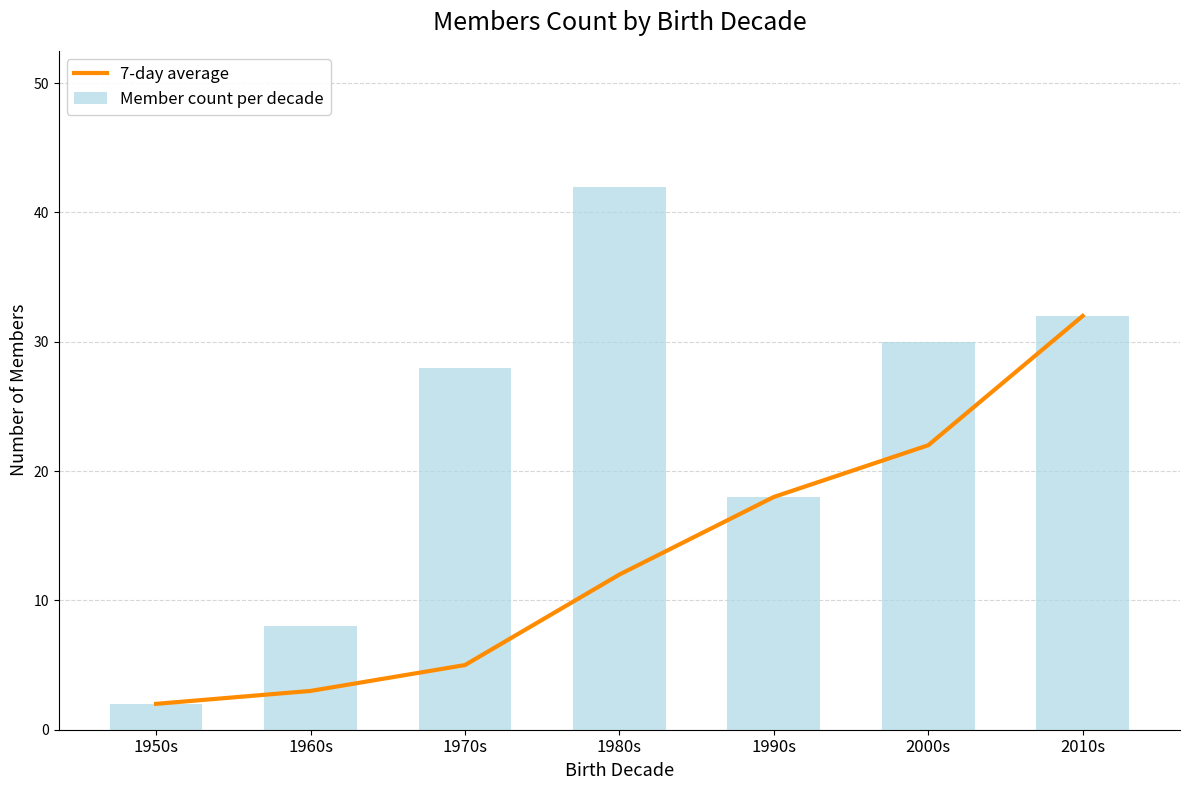

Which has a higher value, 1980s or 1950s?

1980s